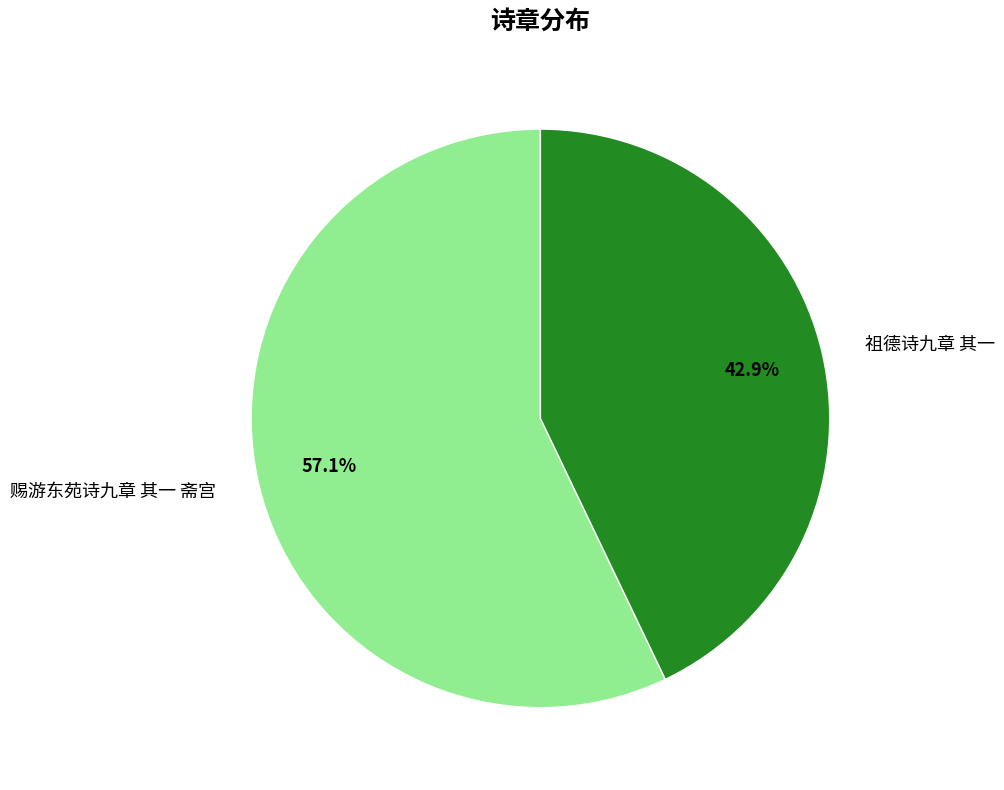

How much of the chart is everything except 祖德诗九章 其一?

57.1%